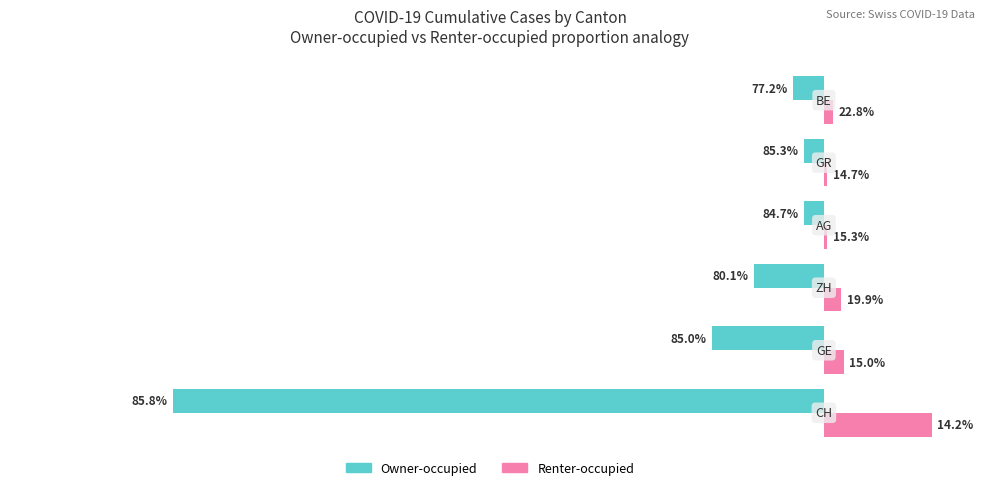

Which series has the widest spread of values?

Owner-occupied